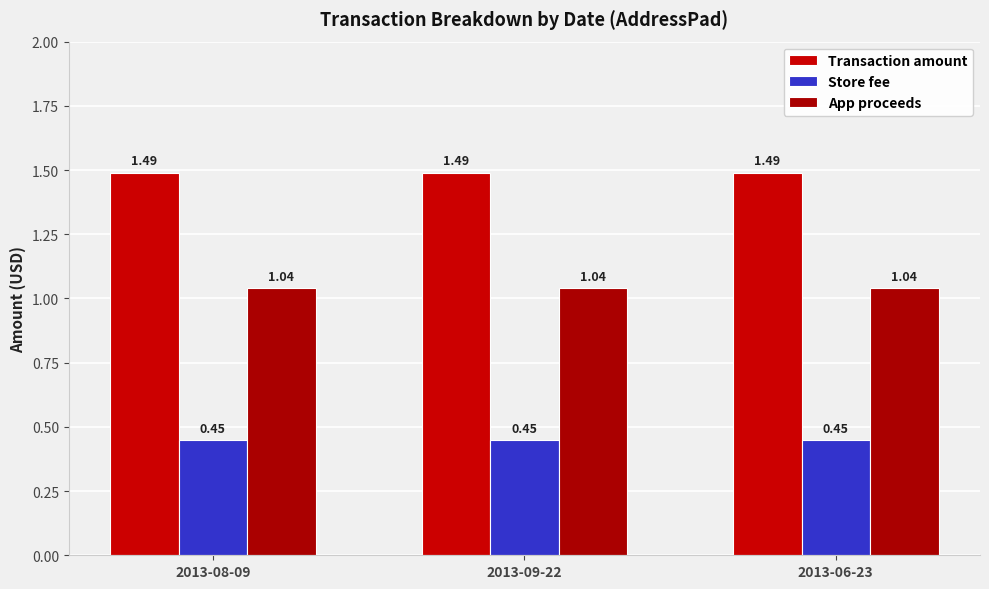

What is the maximum value for App proceeds?

1.0